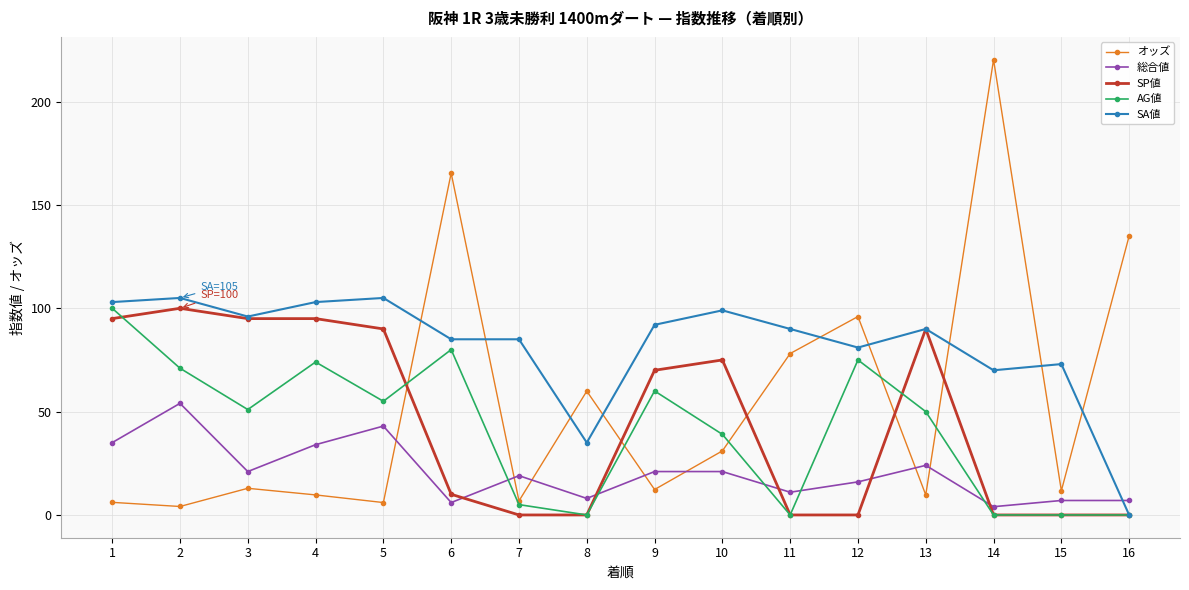

Which series has the largest range (max minus min)?

オッズ